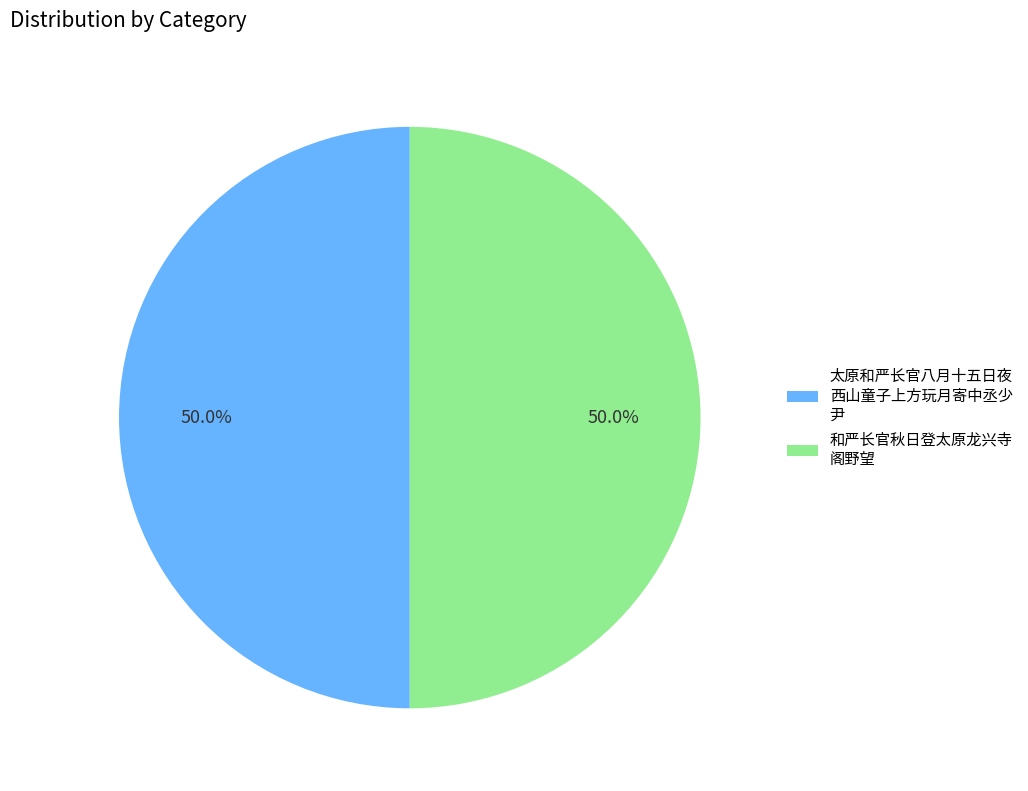

What is the ratio of the value at 太原和严长官八月十五日夜 西山童子上方玩月寄中丞少 尹 to the value at 和严长官秋日登太原龙兴寺 阁野望?

1.0